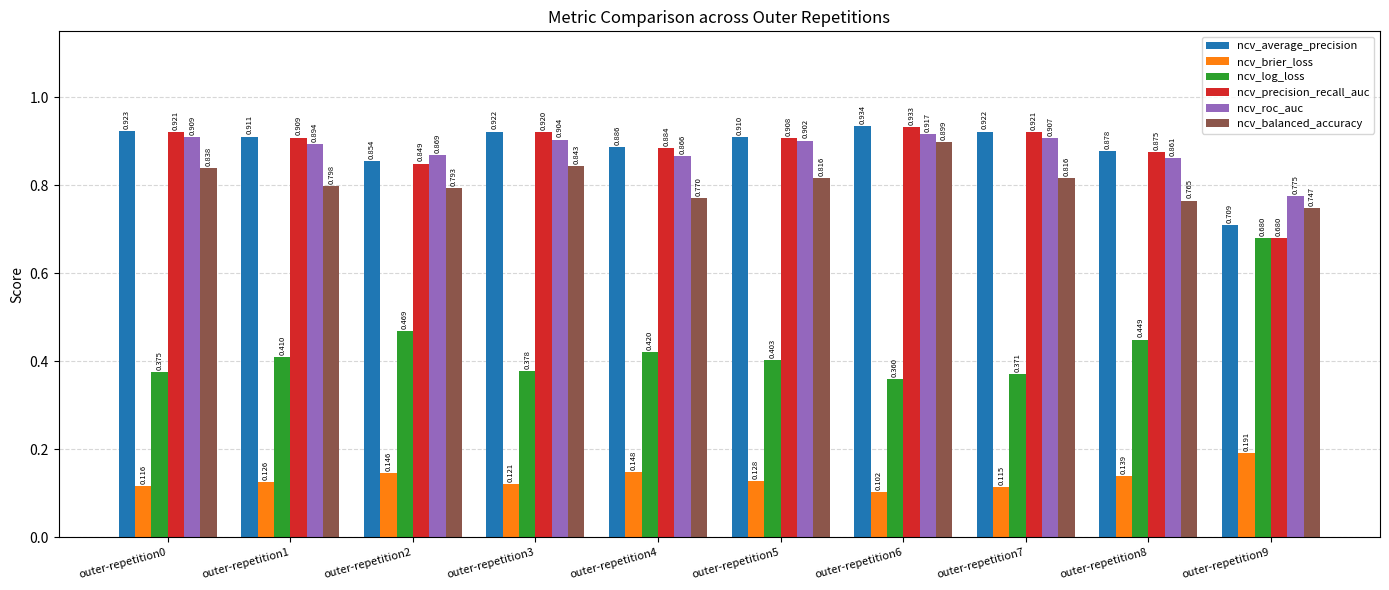

Rank the series at outer-repetition0 from lowest to highest value.

ncv_brier_loss, ncv_log_loss, ncv_balanced_accuracy, ncv_roc_auc, ncv_precision_recall_auc, ncv_average_precision